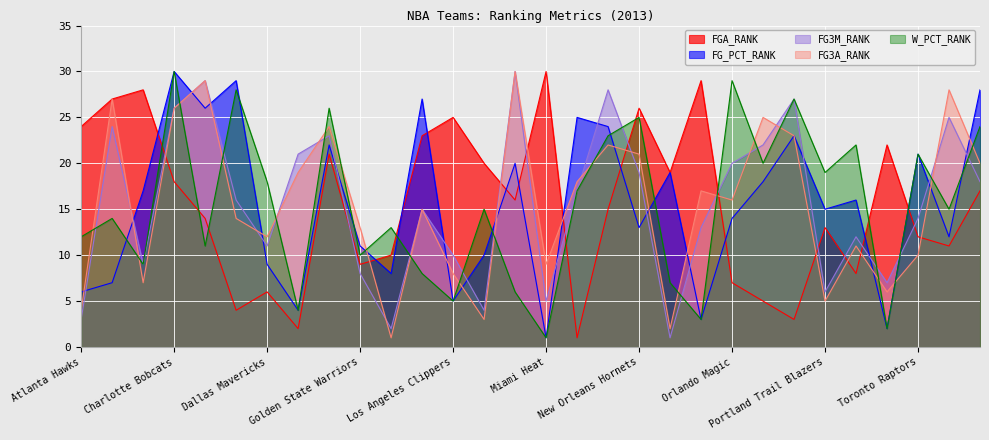

What is the lowest value of the W_PCT_RANK series?

1